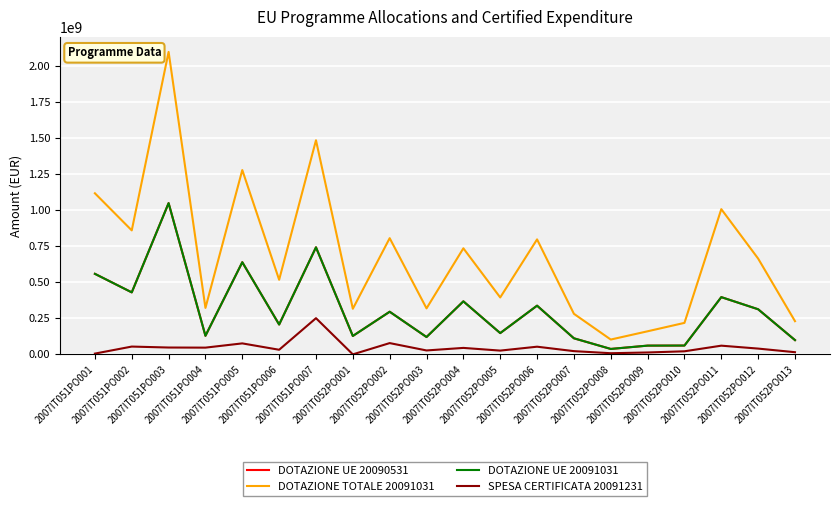

Does the chart display data point markers on the line(s)?

No